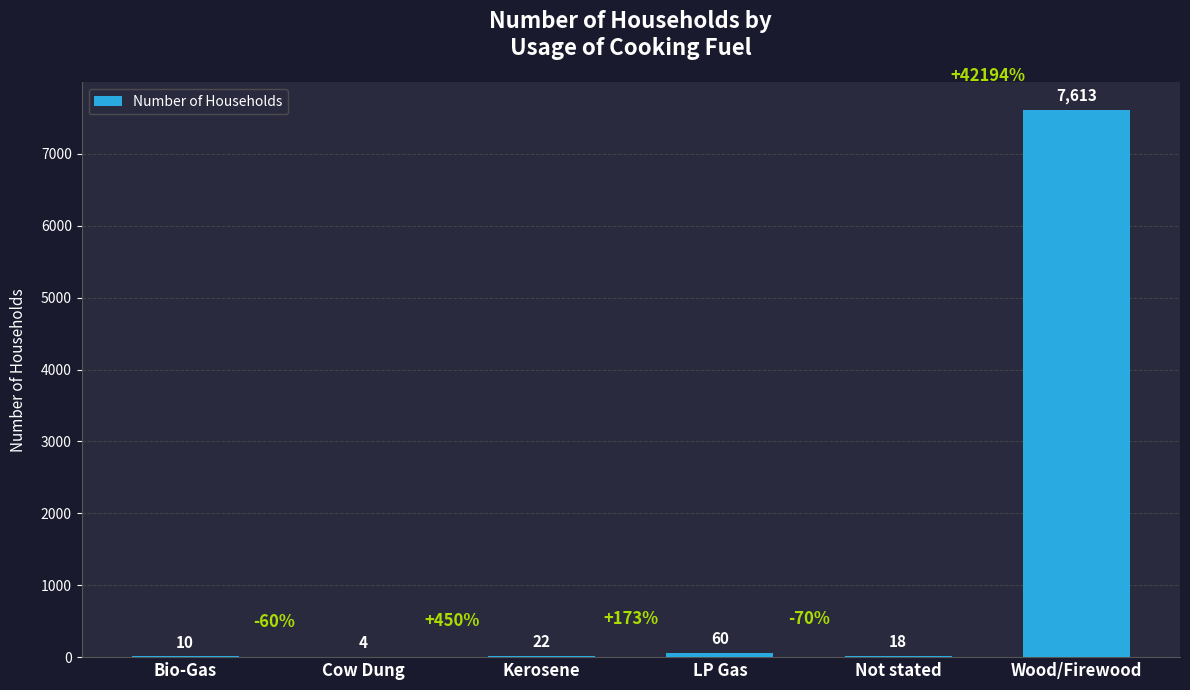

Is it true that the value at Wood/Firewood is 7613?

True